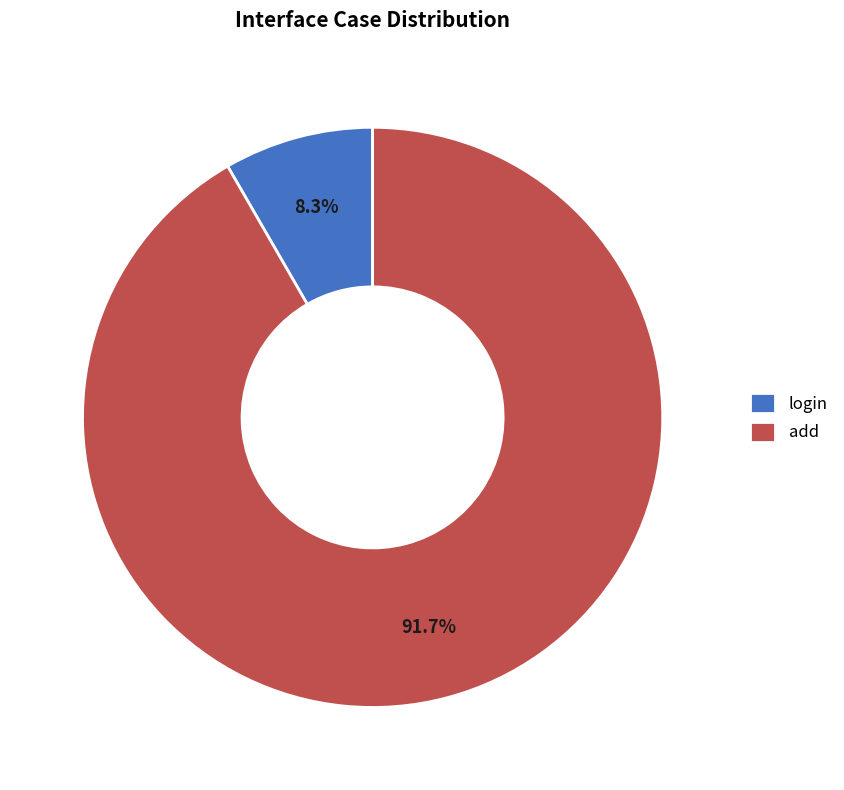

Which has a higher value, add or login?

add